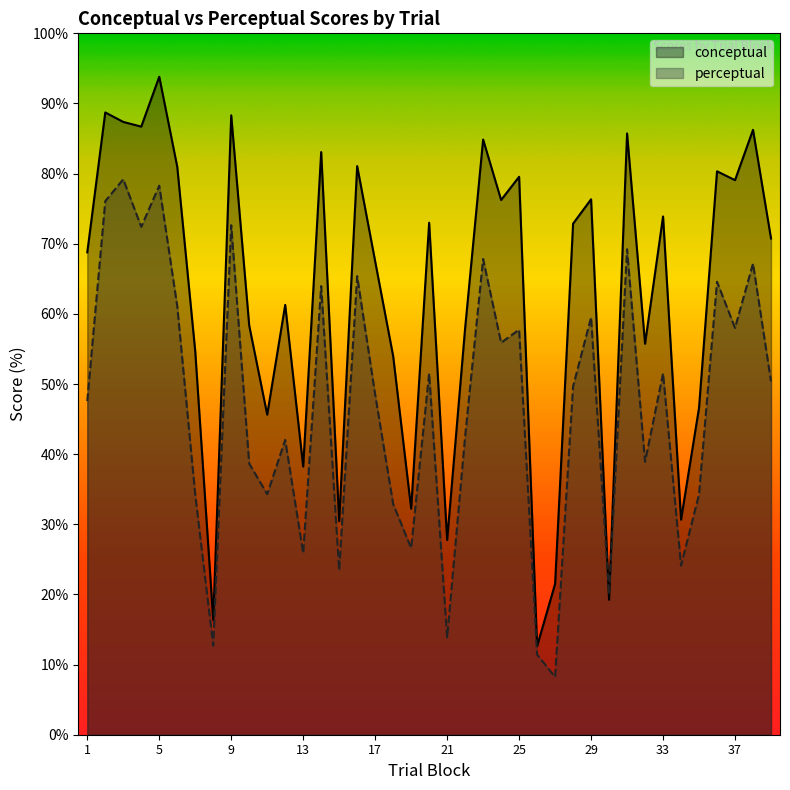

The perceptual series shows 45.9 at 31. True or false?

False